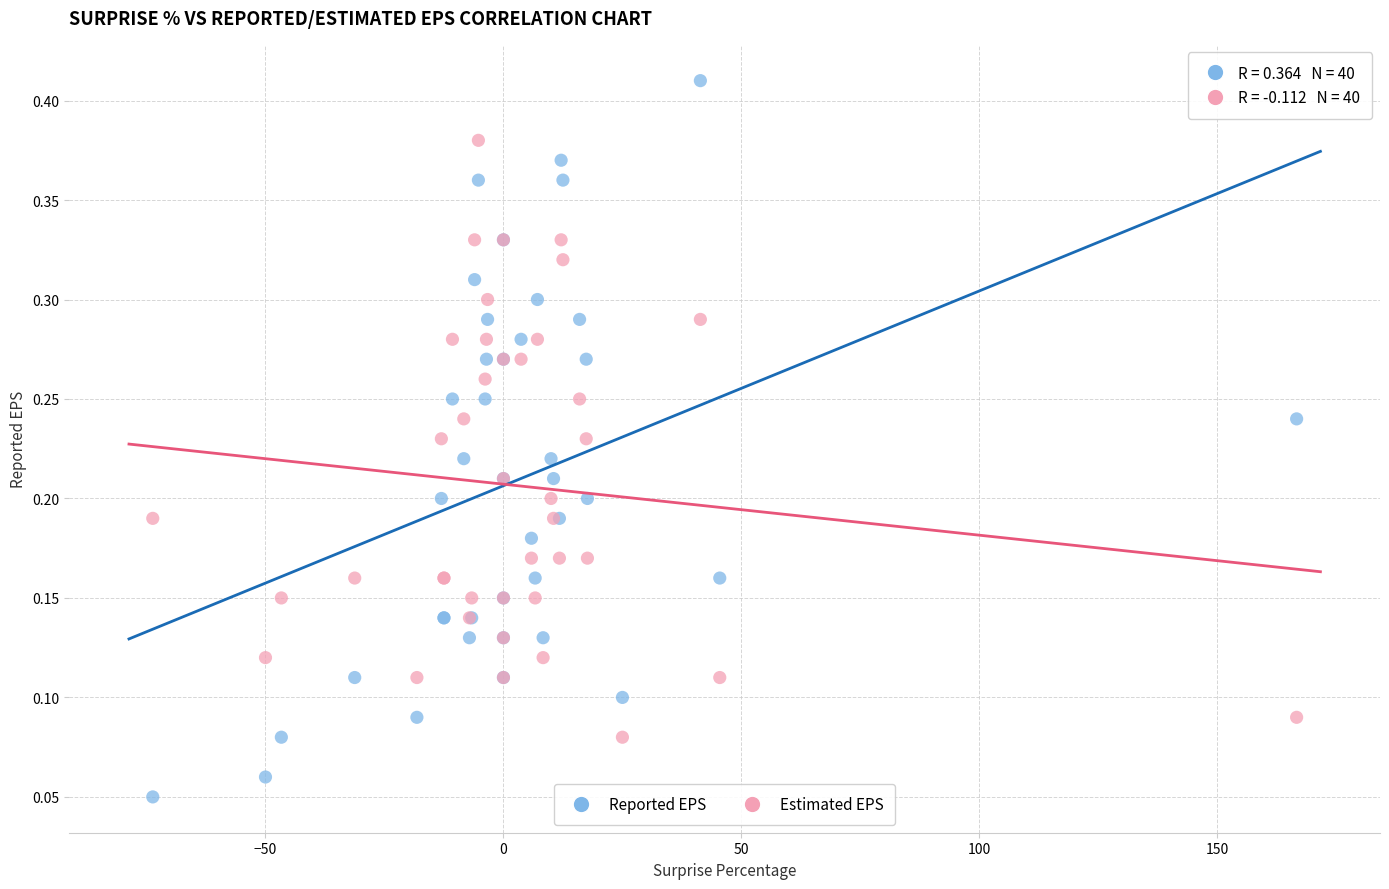

Which series has the widest spread of Y values?

Reported EPS